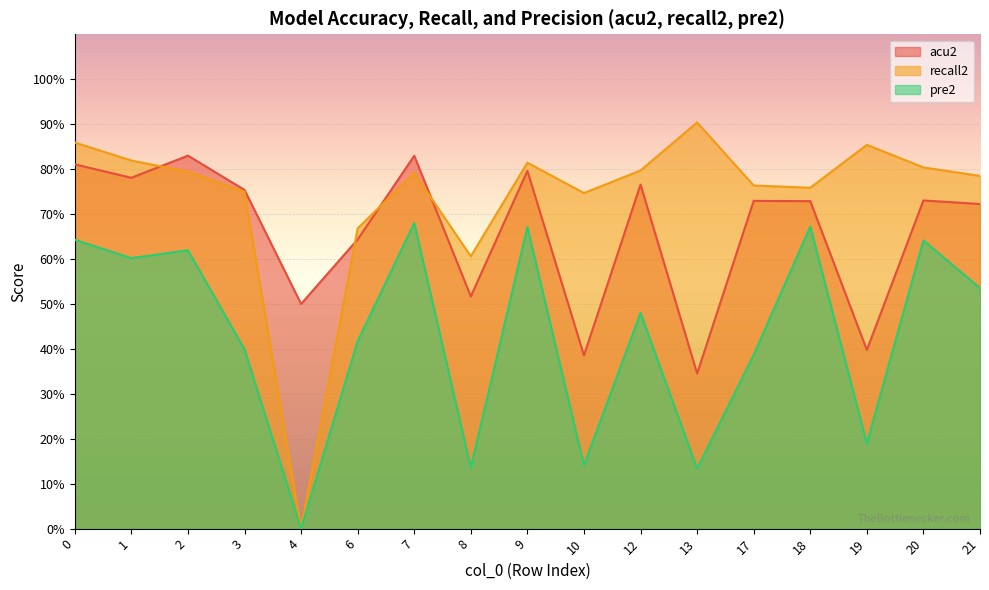

At which label is pre2 closest to 0?

4